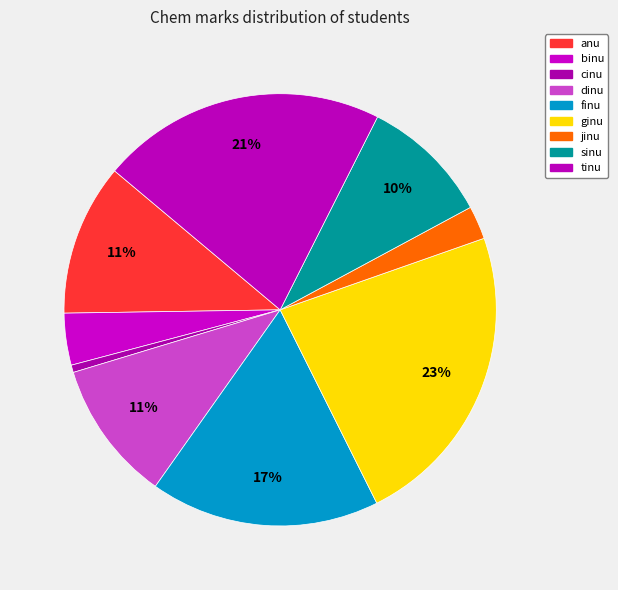

What is the ratio of the value at dinu to the value at finu?

0.6